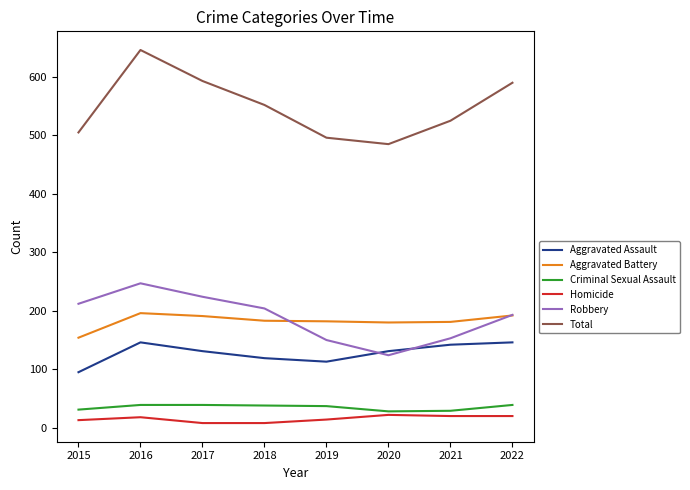

What is the sum of all Total values?

4392